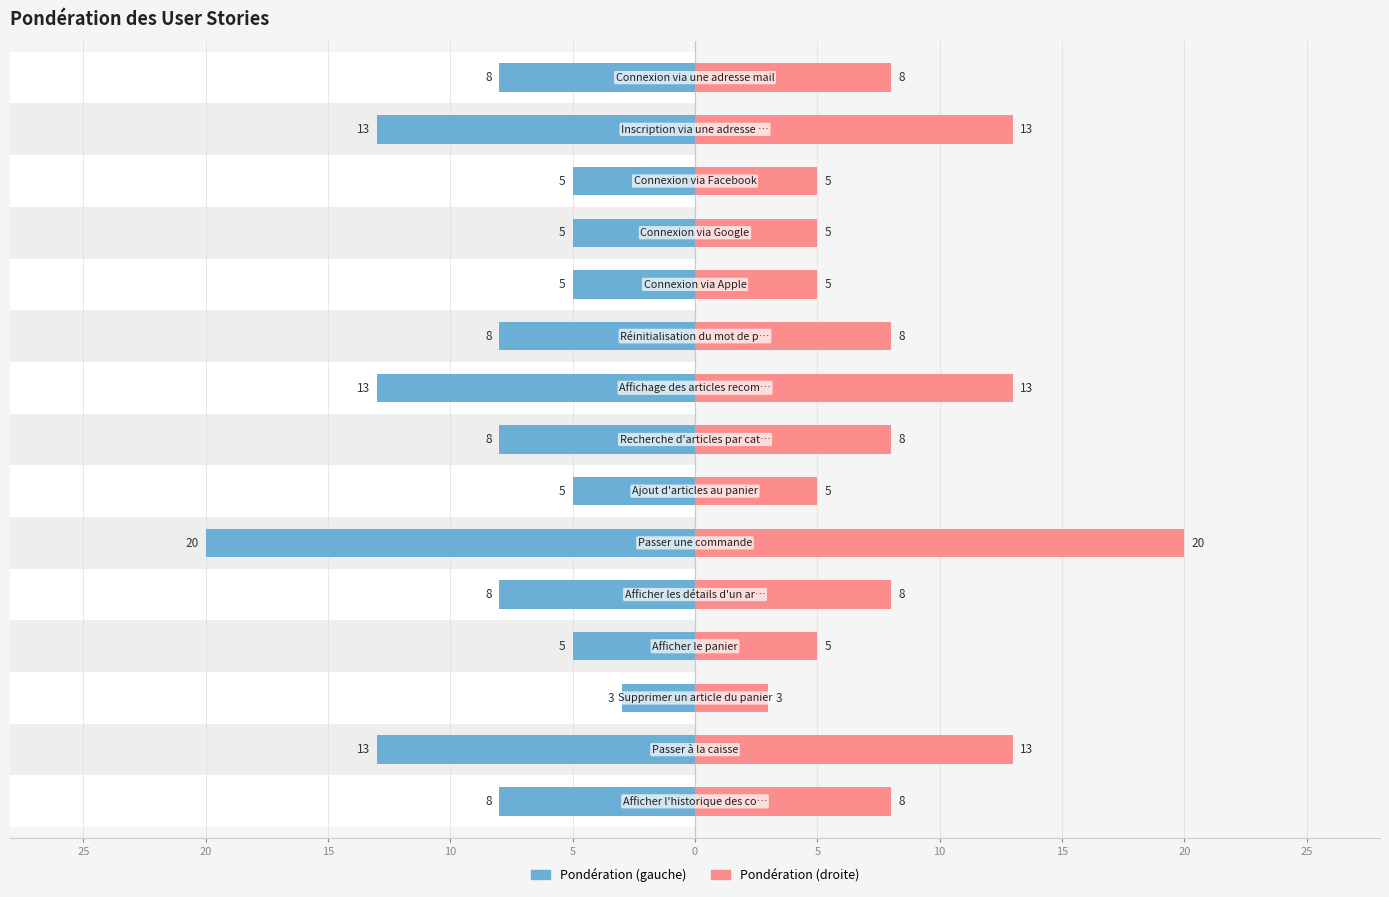

At 5, list the series in order from smallest to largest.

Pondération (gauche), Pondération (droite)